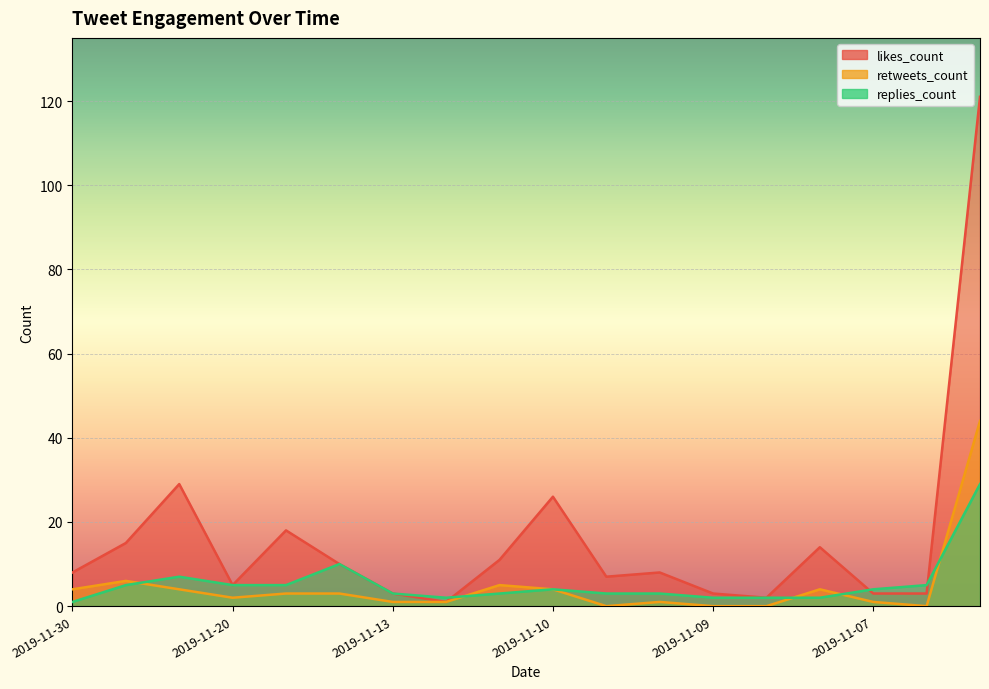

Which series changed the most between 2019-11-30 and 2019-11-04?

likes_count